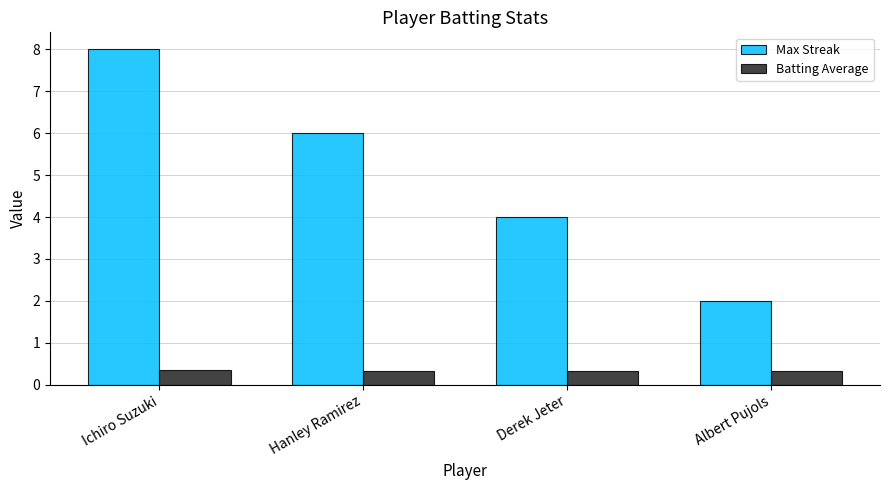

What is the value of the Batting Average bar at the 2nd from the left?

0.3